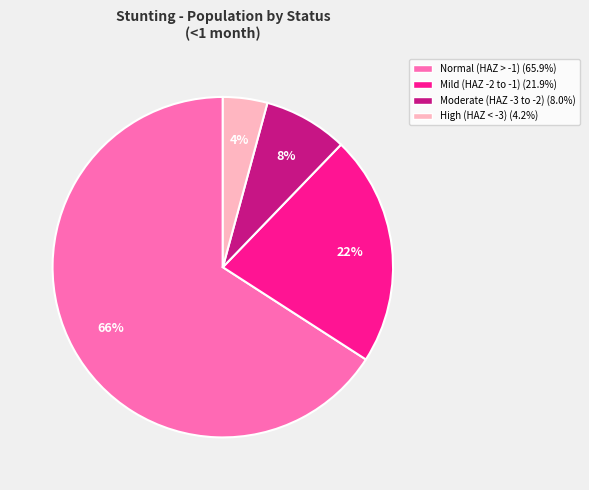

To the nearest percent, what is the average slice percentage?

25%